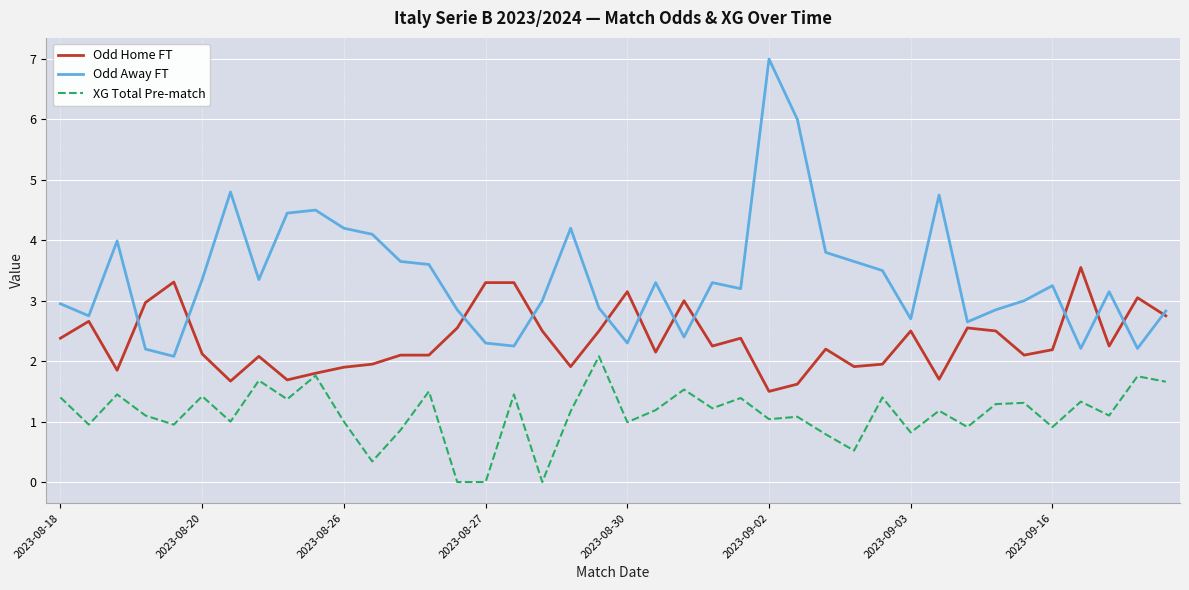

True or false: Odd Away FT and Odd Home FT intersect in this chart.

True